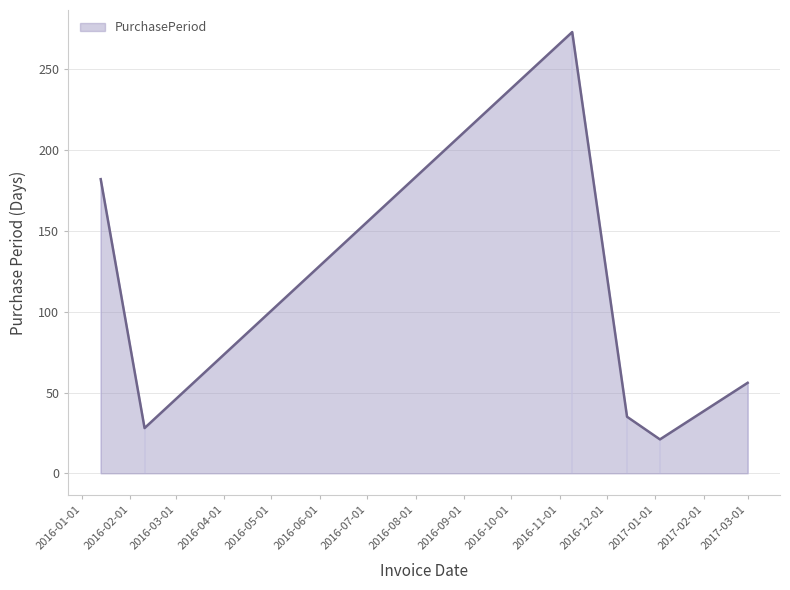

Does the chart have visible grid lines?

Yes